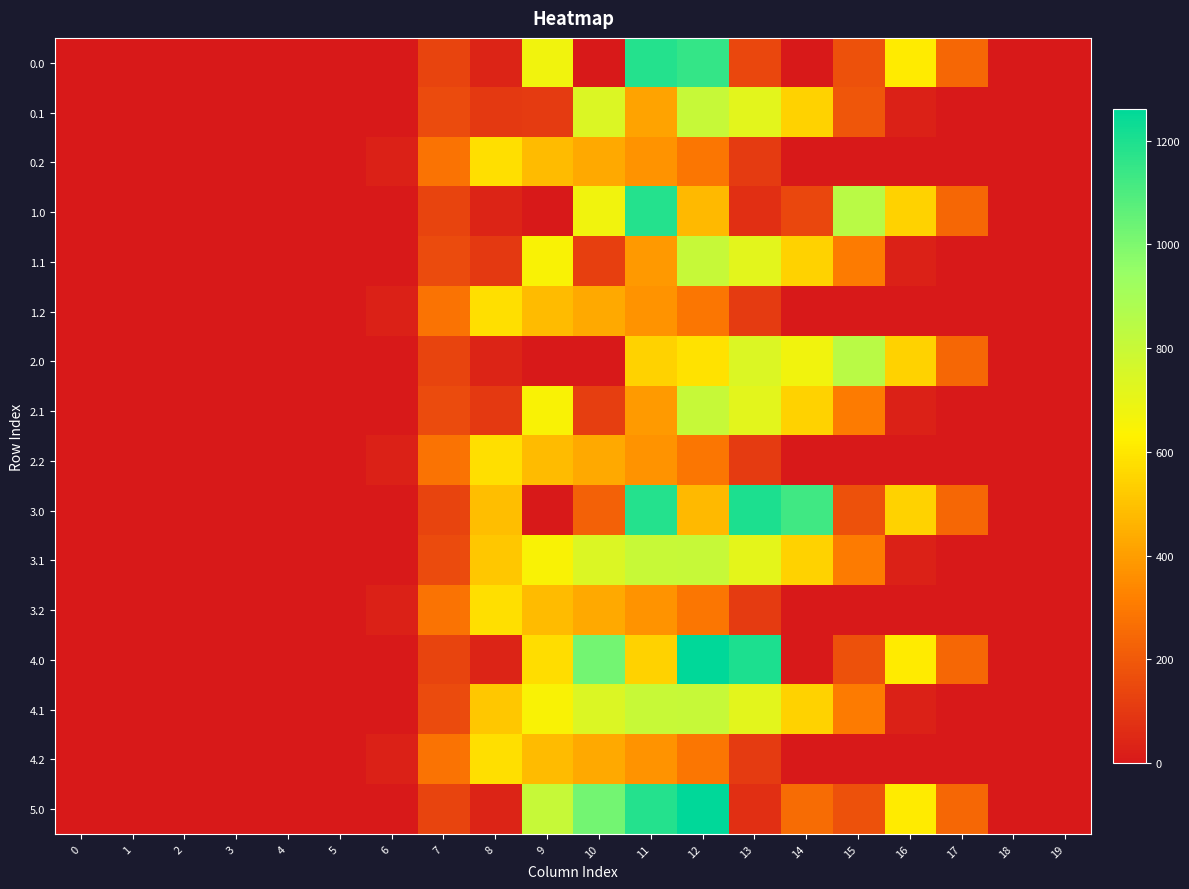

Which series has the largest range (max minus min)?

4.0